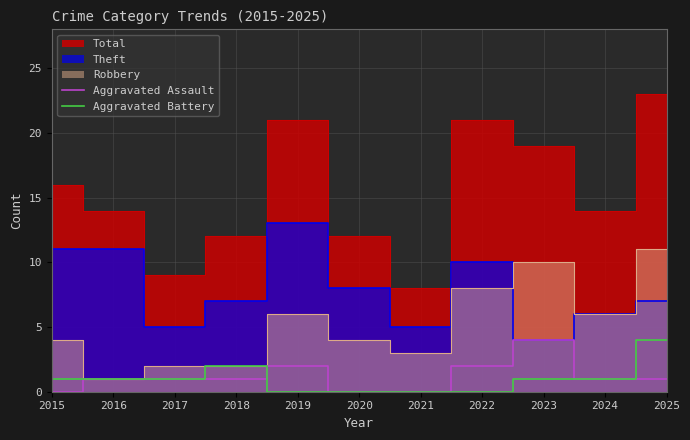

The Aggravated Assault series shows 2 at 2022. True or false?

True